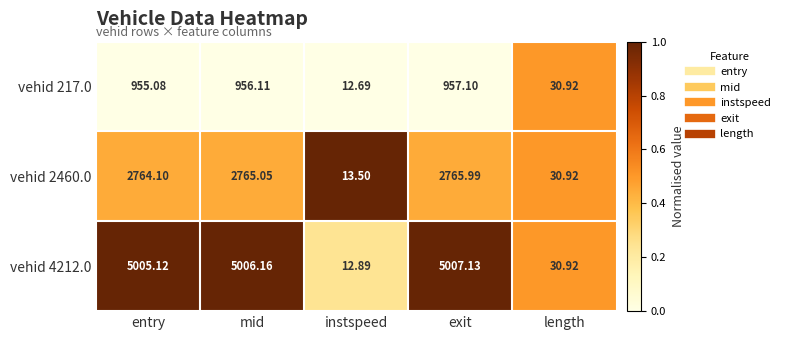

At which label does vehid 4212.0 first exceed 5005?

entry